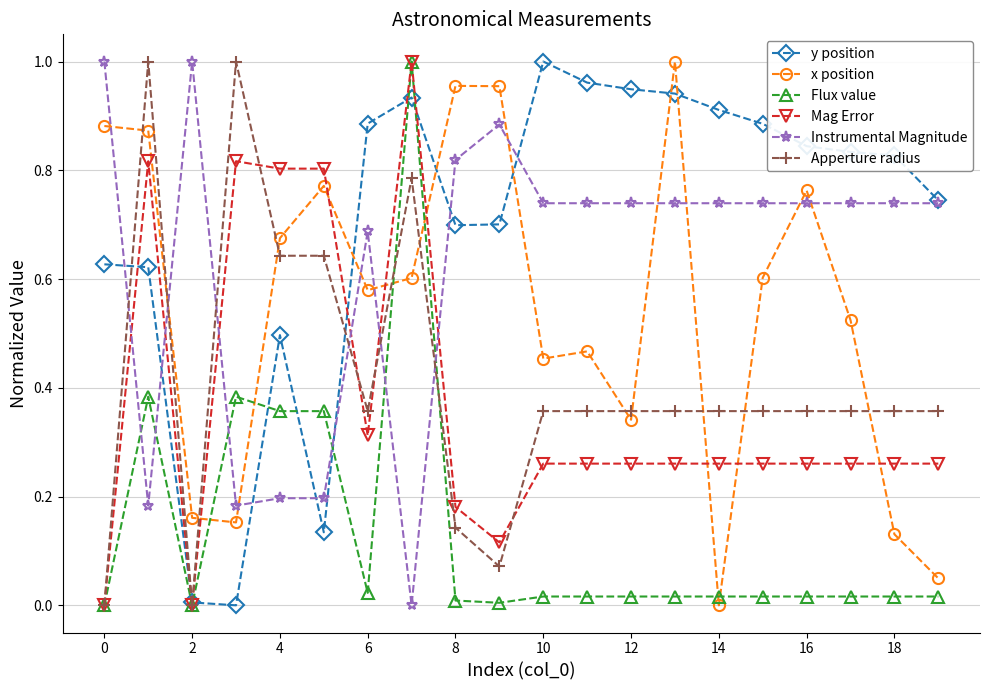

Which series has the largest total across all categories?

y position